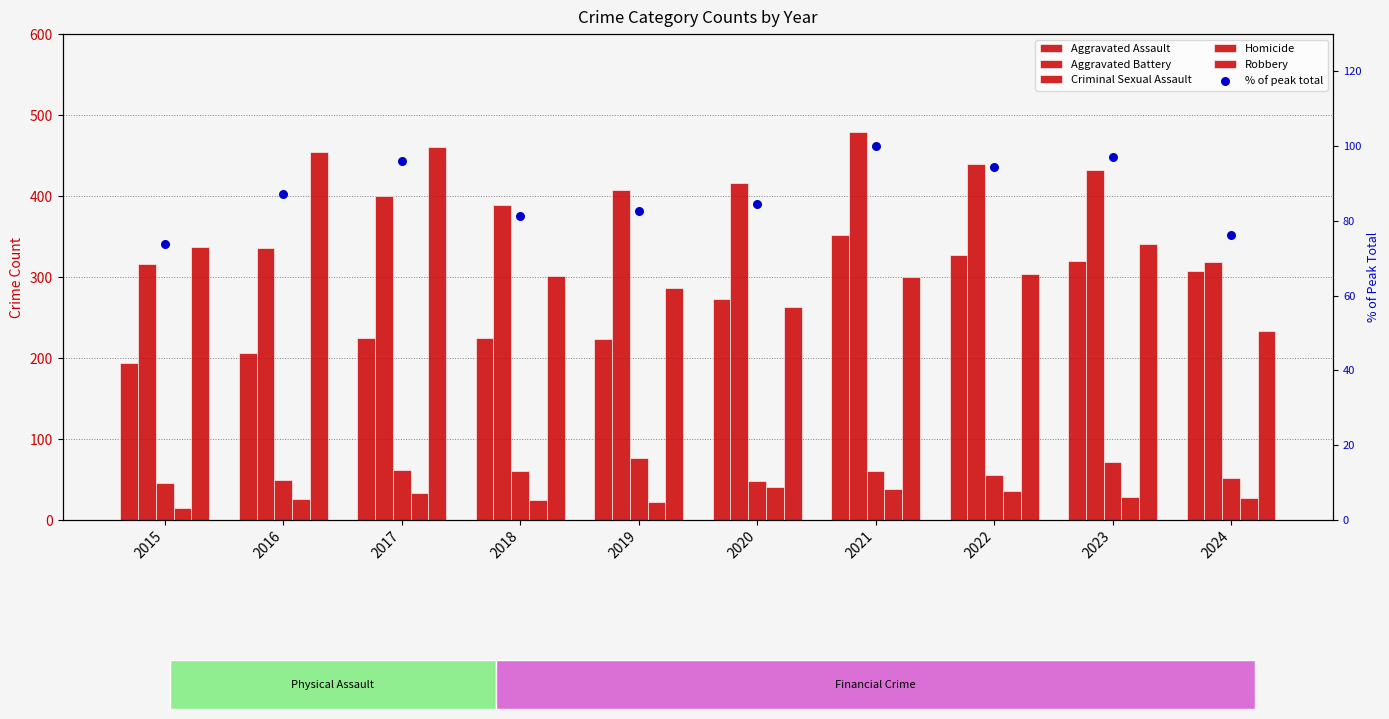

What is the total value across all series at 2020?

1125.6